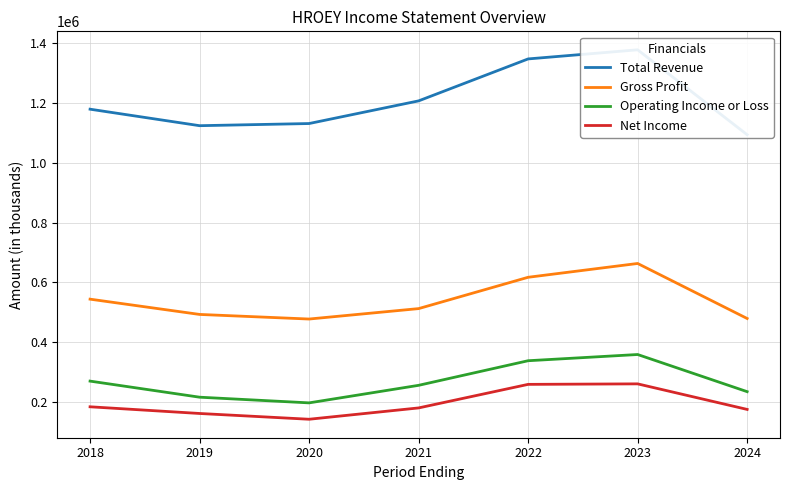

List the series in order of their peak value, lowest first.

Net Income, Operating Income or Loss, Gross Profit, Total Revenue